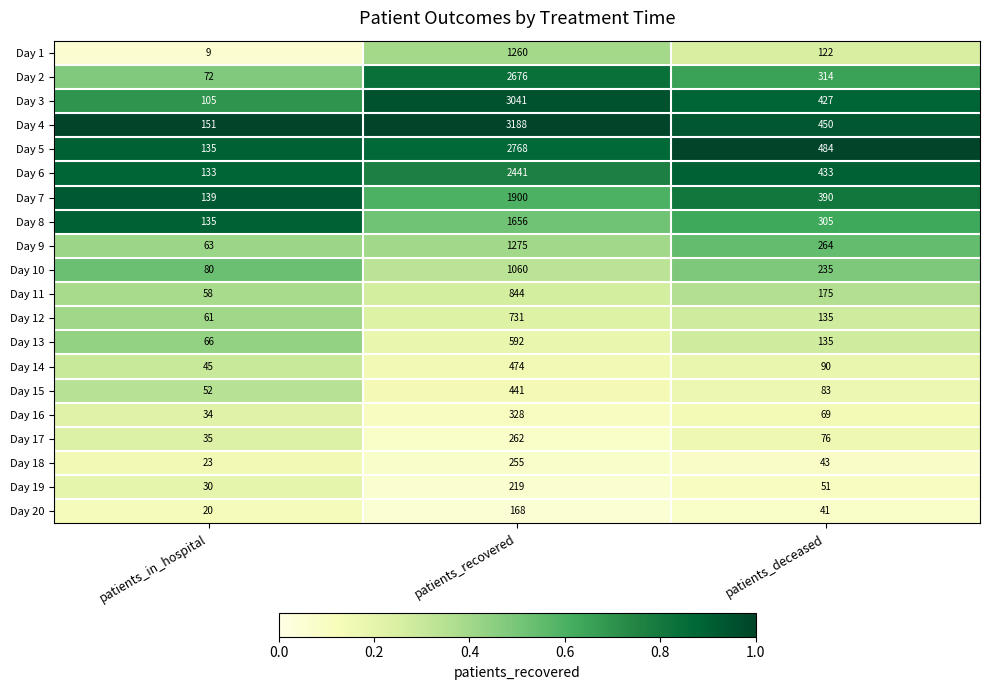

Count the number of categories in the chart.

3